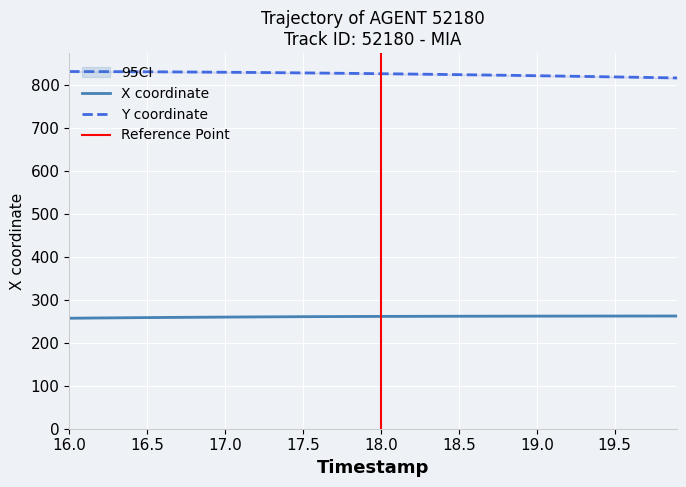

What is the average value of the Y series?

824.7